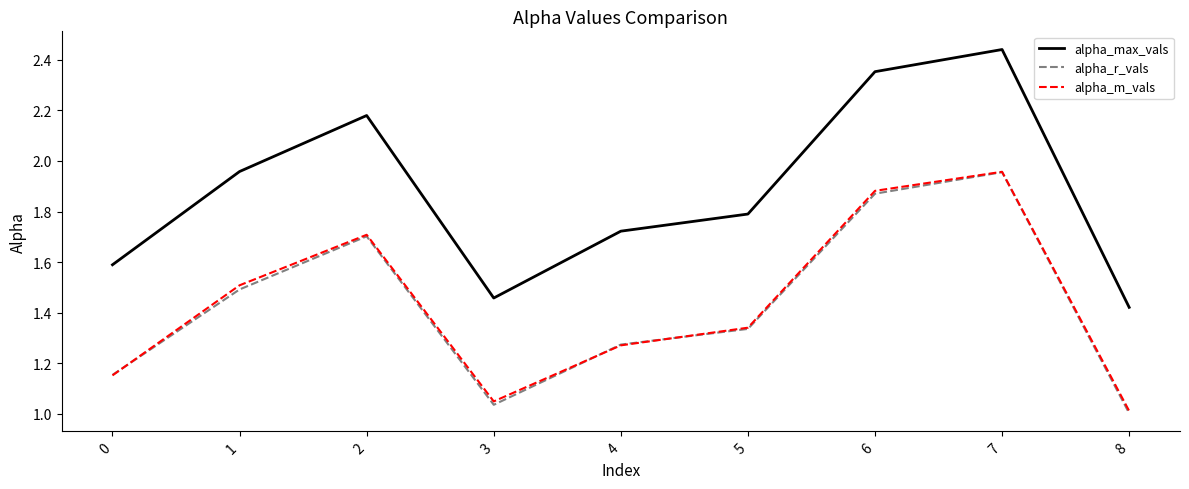

How many distinct data groups are displayed?

3